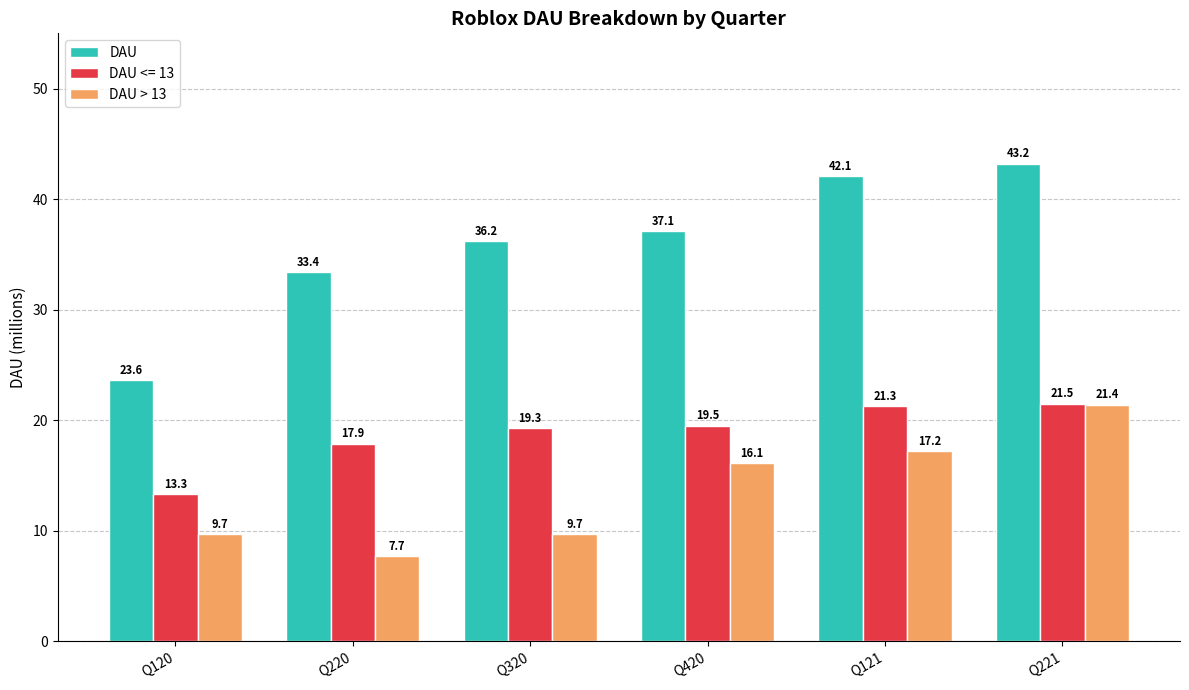

How many groups of bars are there?

6